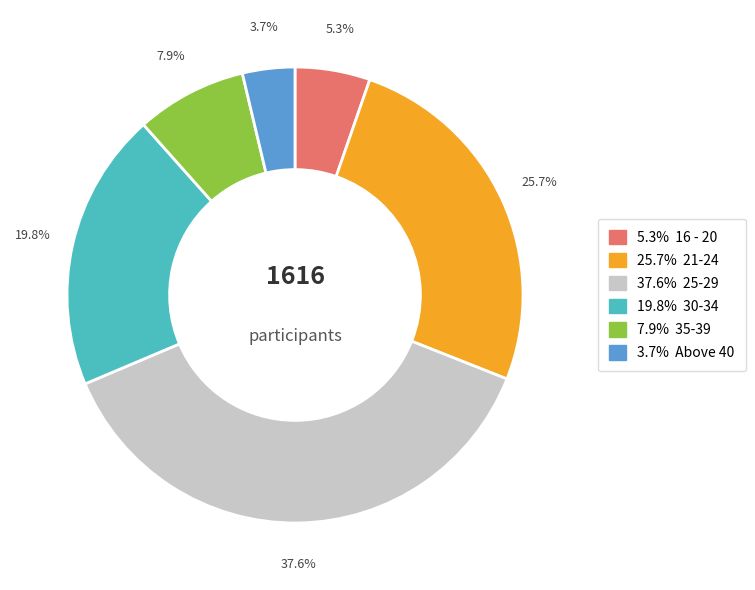

Does any single category account for the majority?

No